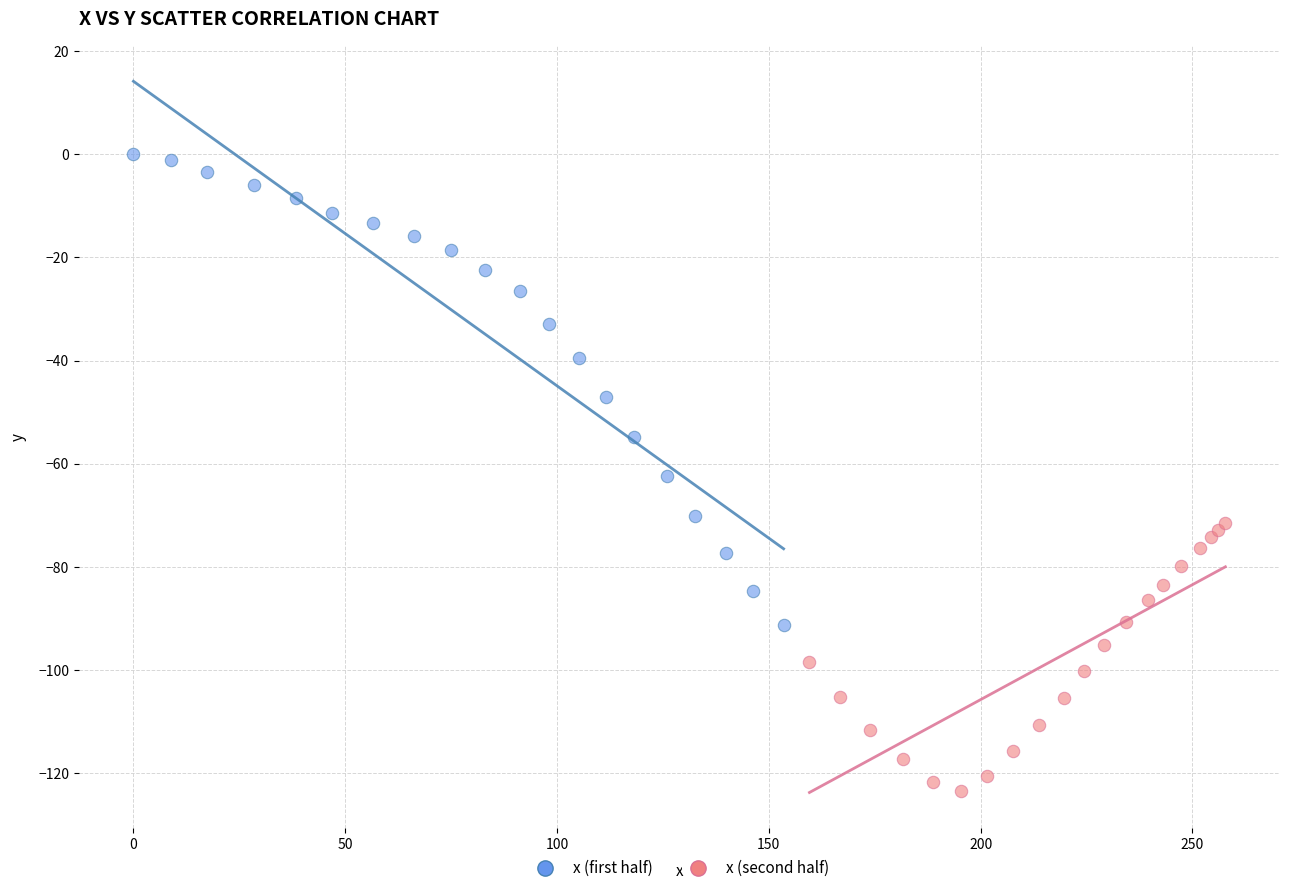

Which series contains the highest Y value?

x (first half)